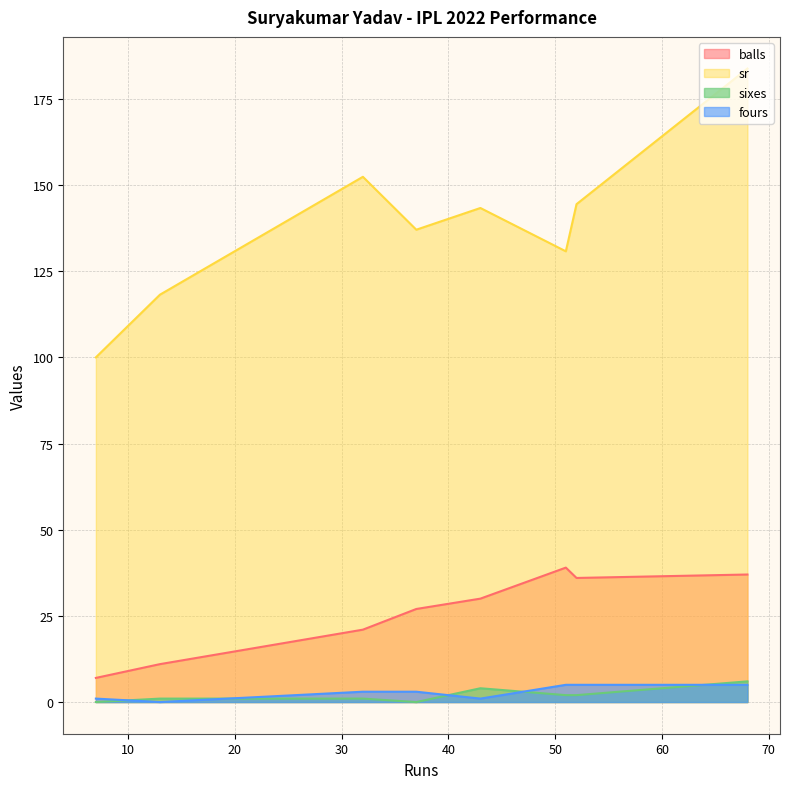

How many lines are shown in the chart?

4